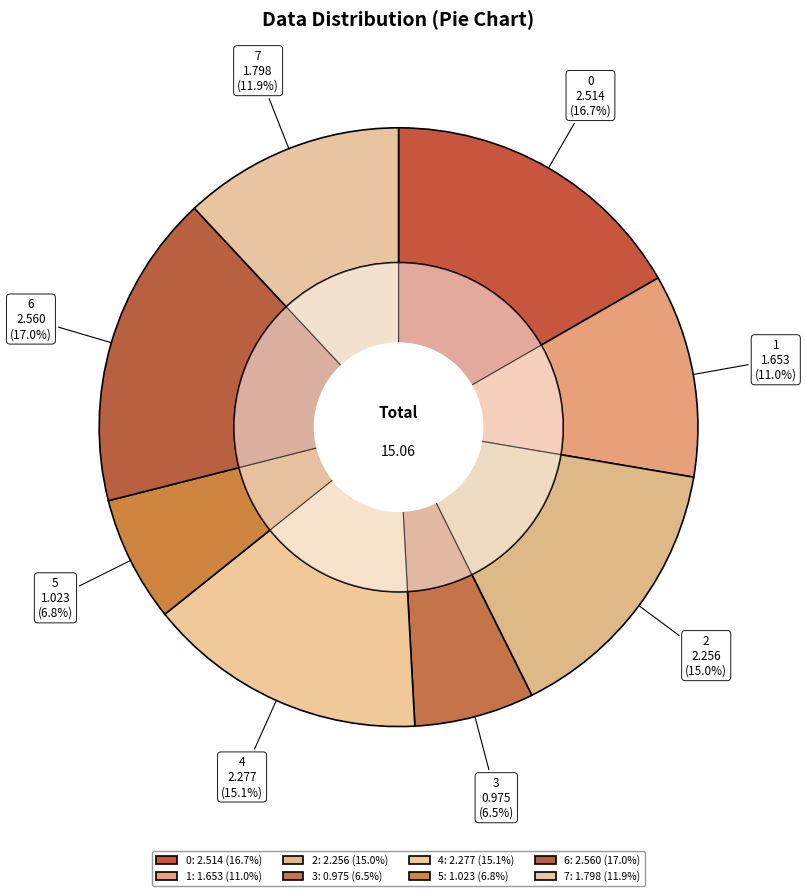

To the nearest percent, what is the difference between the 4 and 5 slice percentages?

8%